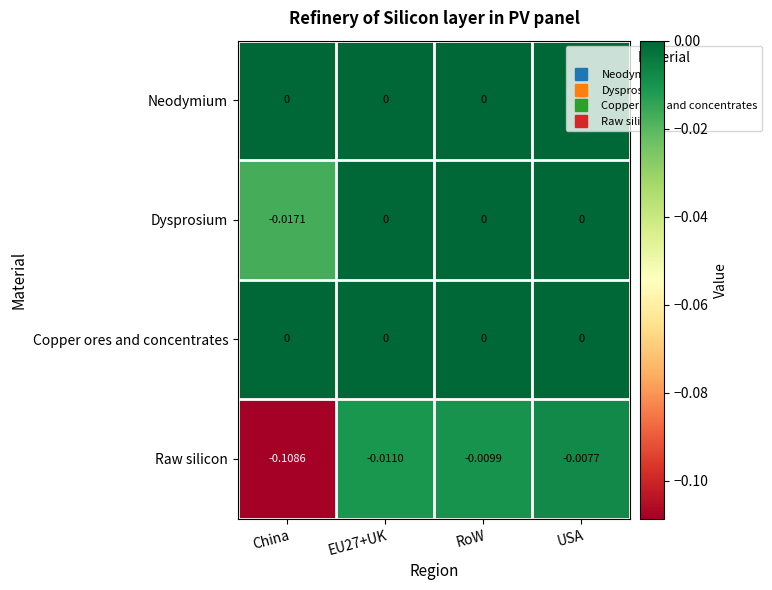

Which series has the largest range (max minus min)?

Raw silicon